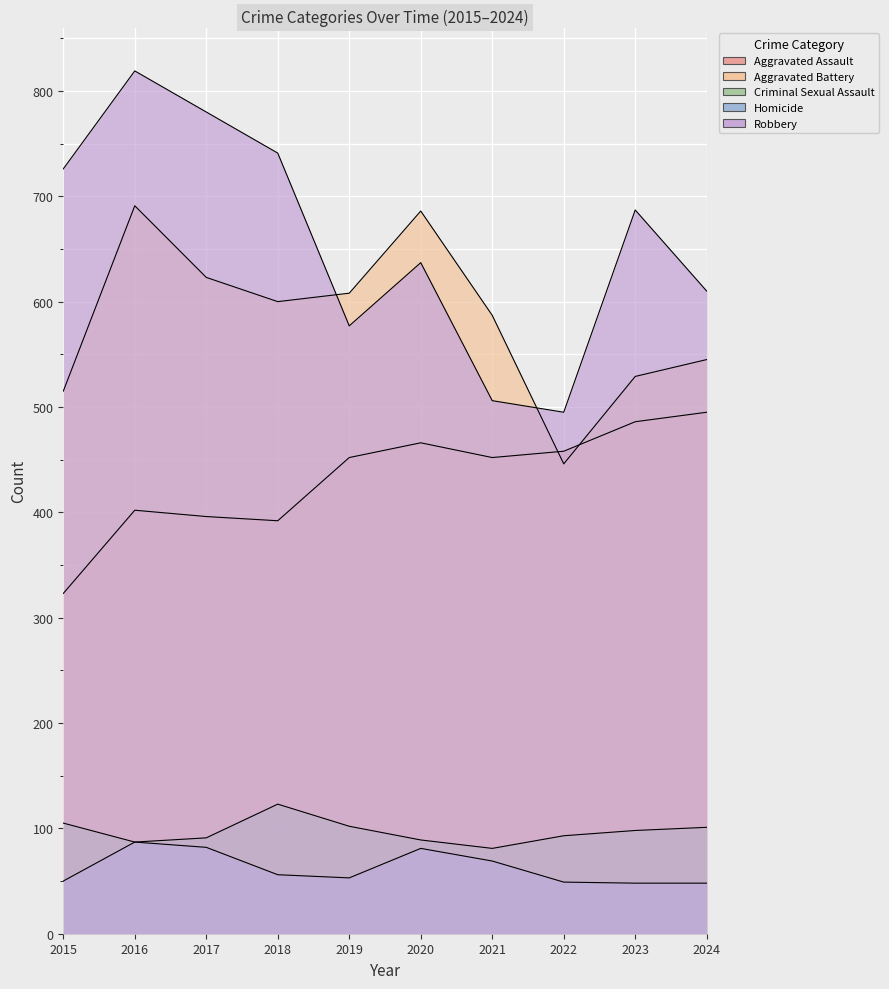

What is the value of the Robbery point at the 3rd from the left?

780